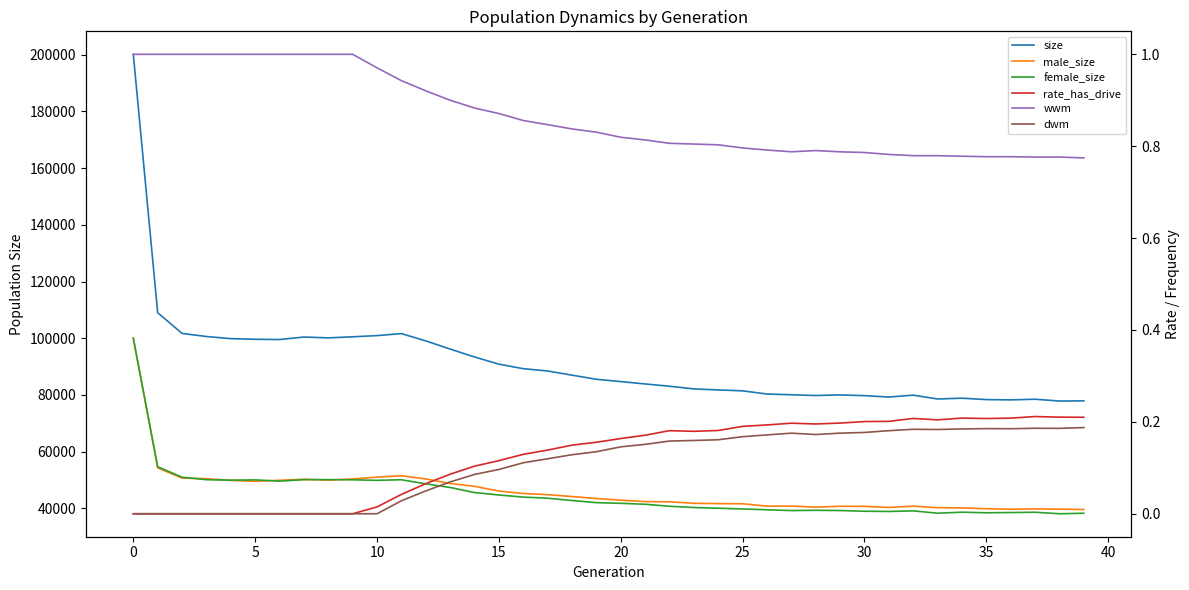

At which label is wwm closest to 0?

39